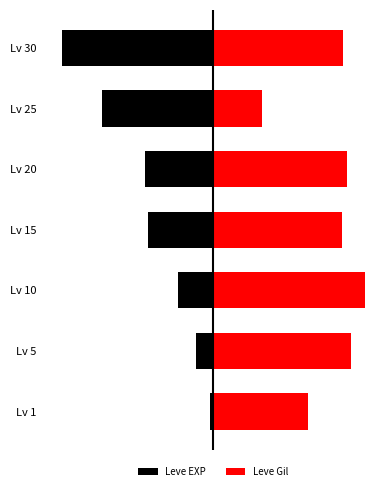

Is it true that Leve Gil equals 43.2 at Lv 20?

False